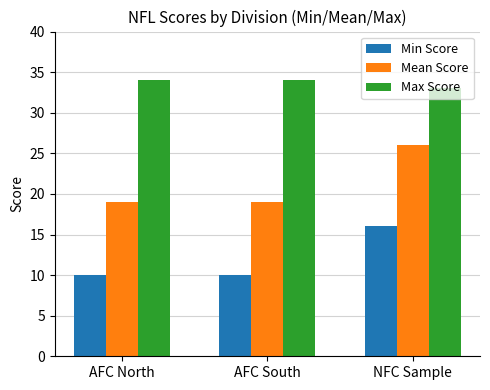

Reading right to left, list all the values displayed in this chart.

Min Score: 16	10	10
Mean Score: 26	19	19
Max Score: 33	34	34